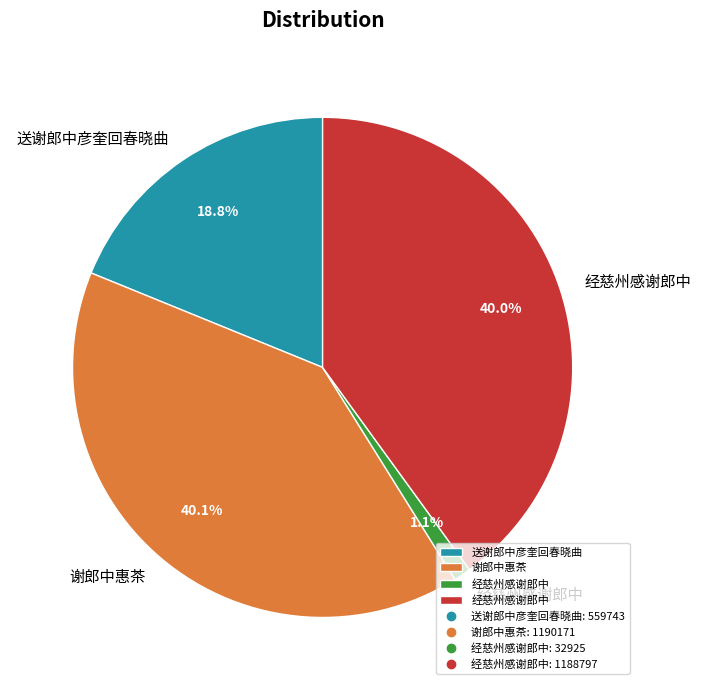

Is there a majority slice in this chart?

No